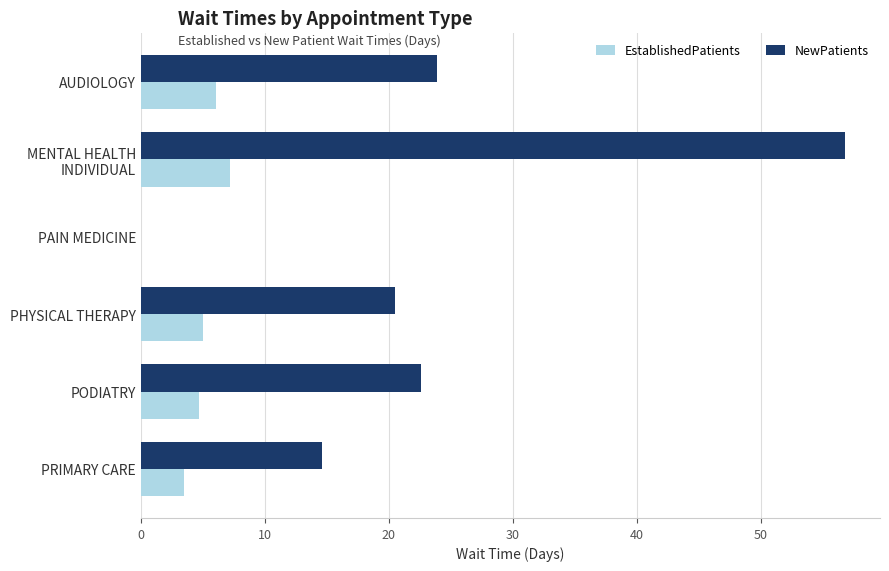

What is the sum of all NewPatients values?

138.4